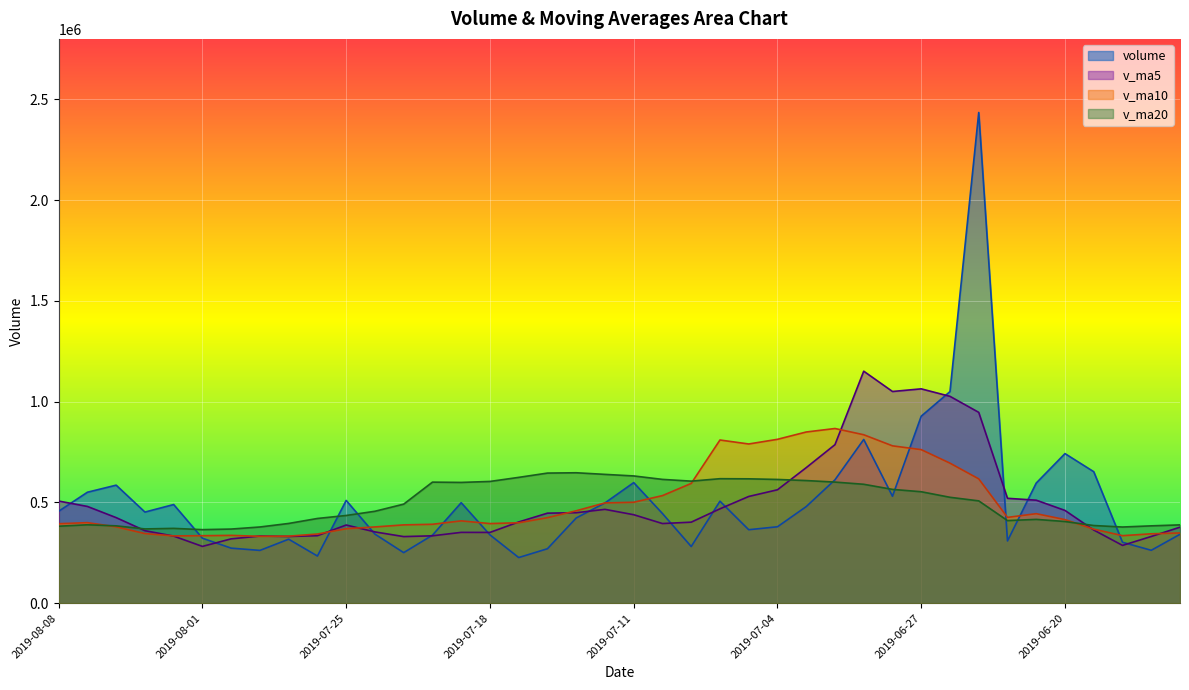

What is the difference between the highest and lowest values at 2019-06-24?

211576.6